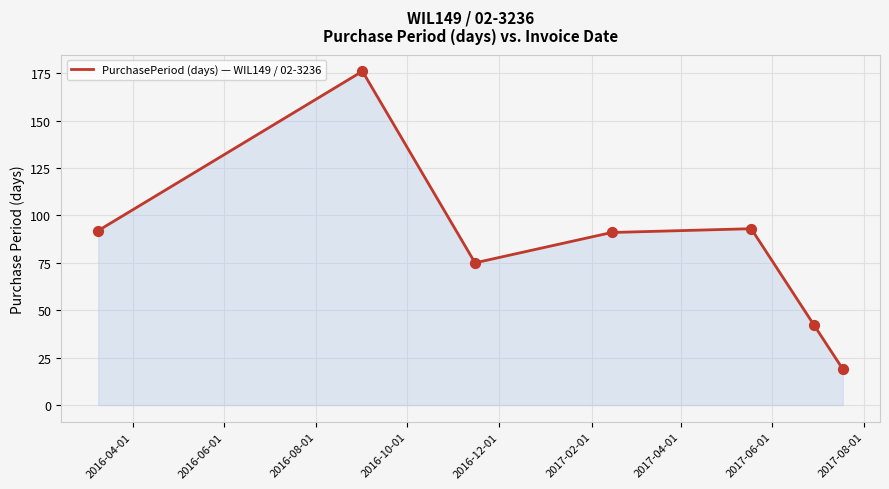

How many interior local peaks (higher than both neighbors) does the data have?

2